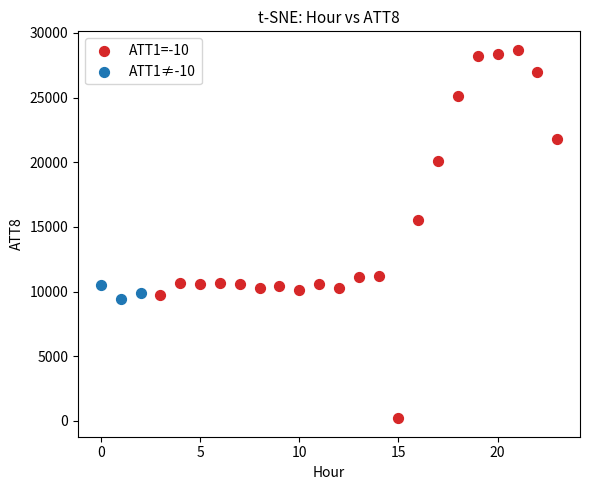

Which series contains the highest Y value?

ATT1=-10